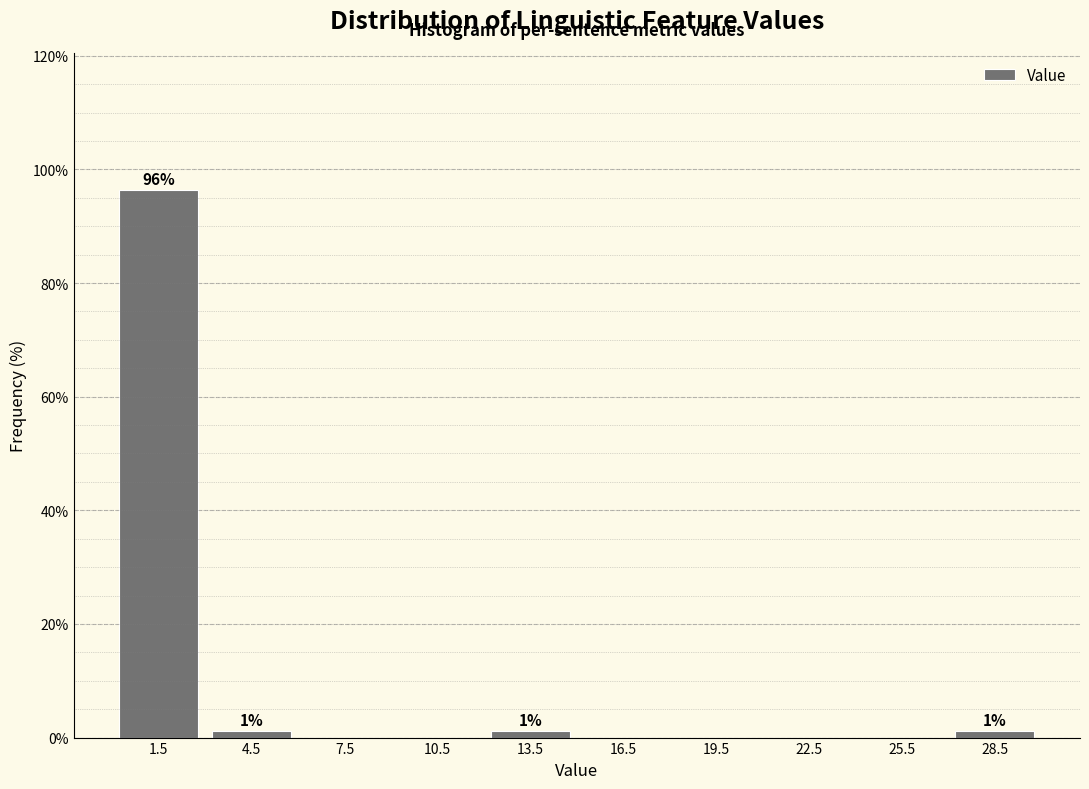

Which range on the x-axis has the tallest bar?

0 to 3